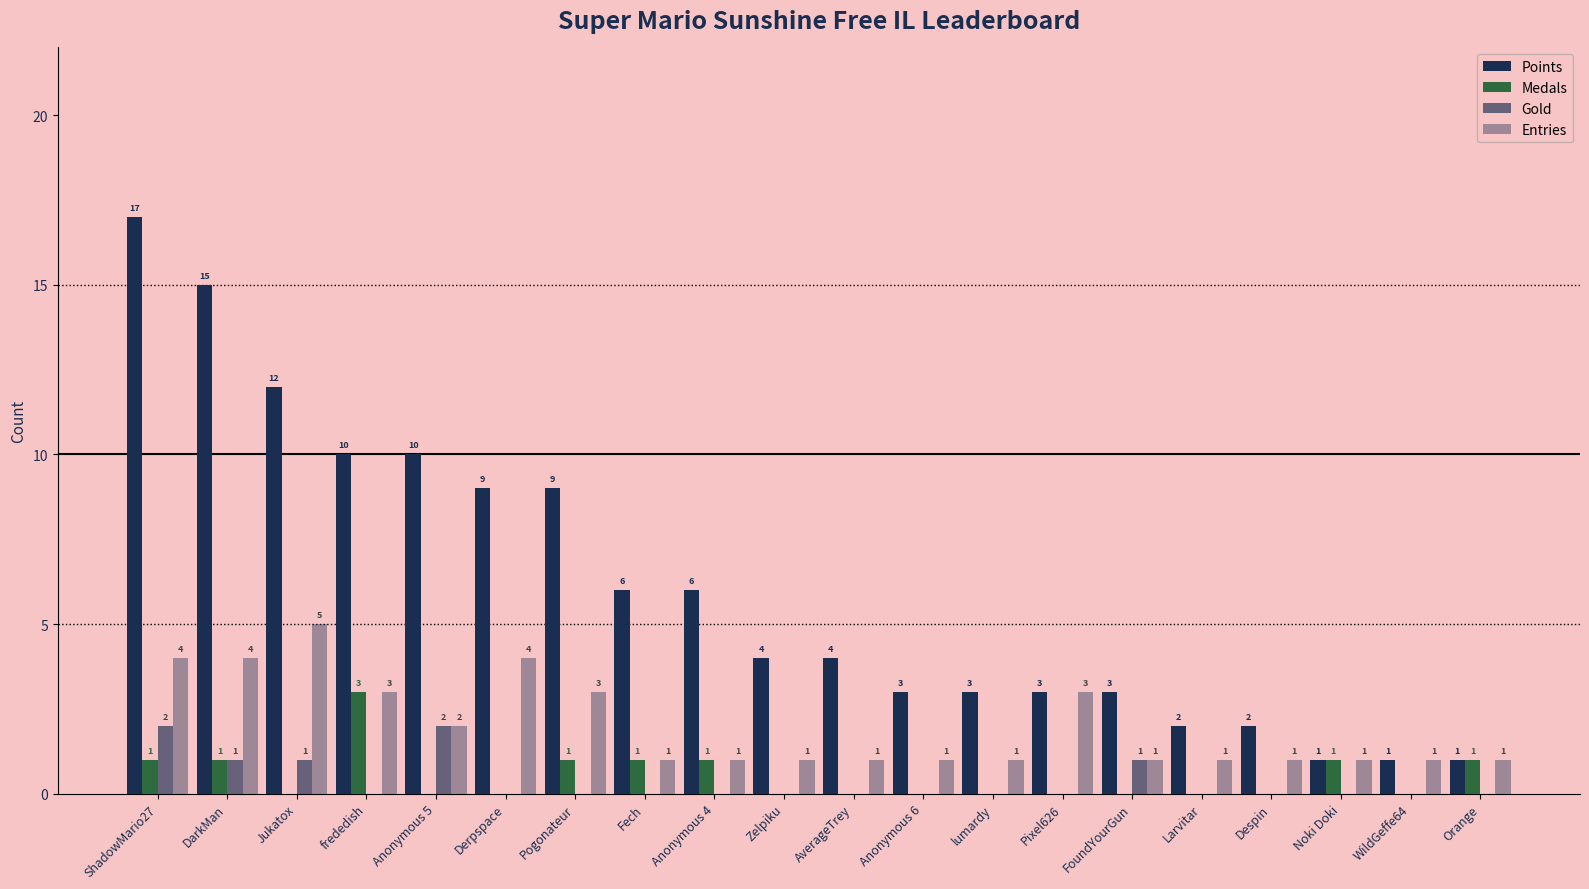

At Pogonateur, list the series in order from smallest to largest.

Gold, Medals, Entries, Points